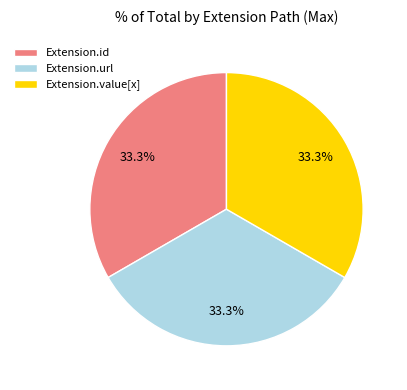

What percentage do Extension.value[x] and Extension.url together represent?

66.7%